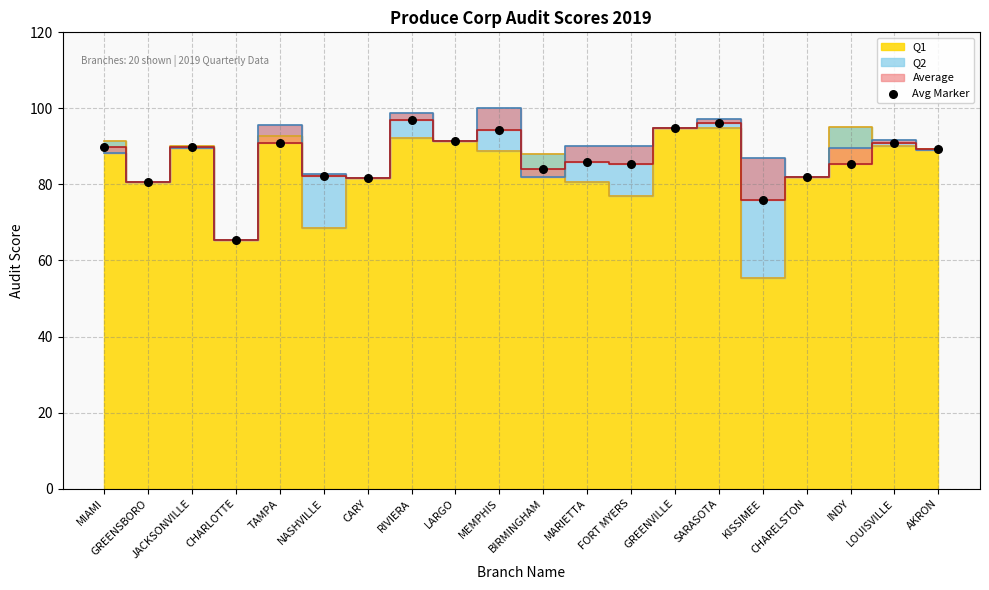

What is the range of Y values (max minus min)?

31.8